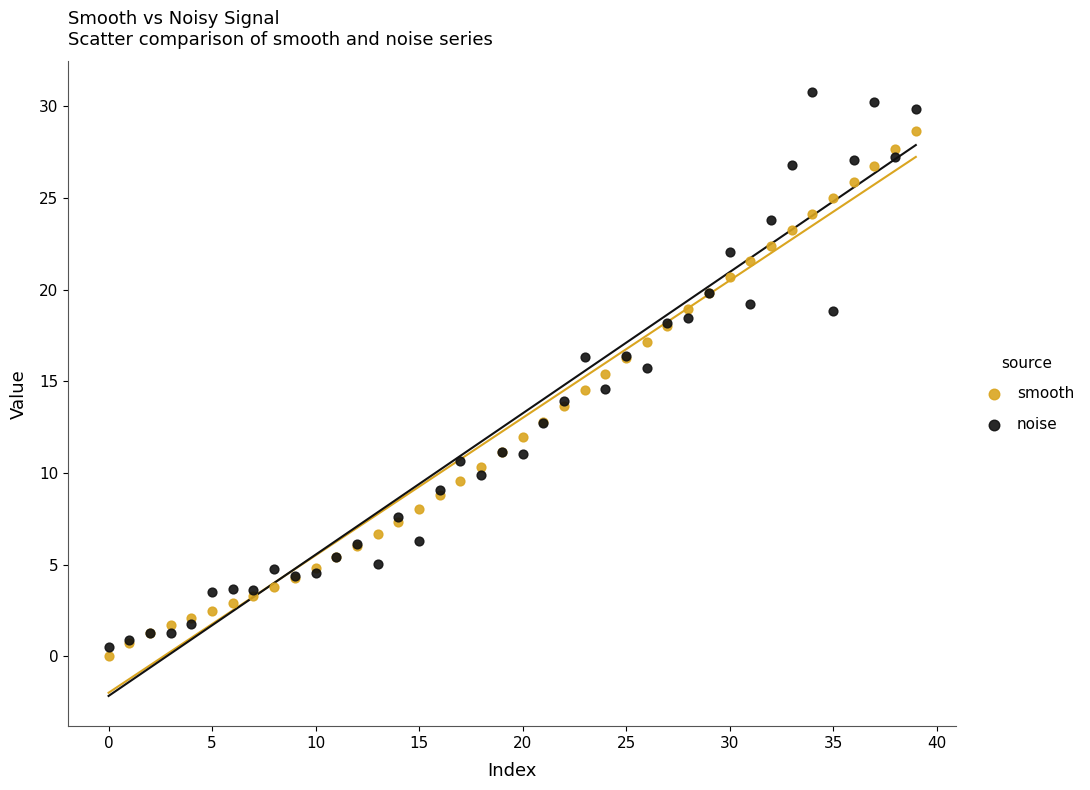

Which series has the largest Y range (max minus min)?

noise